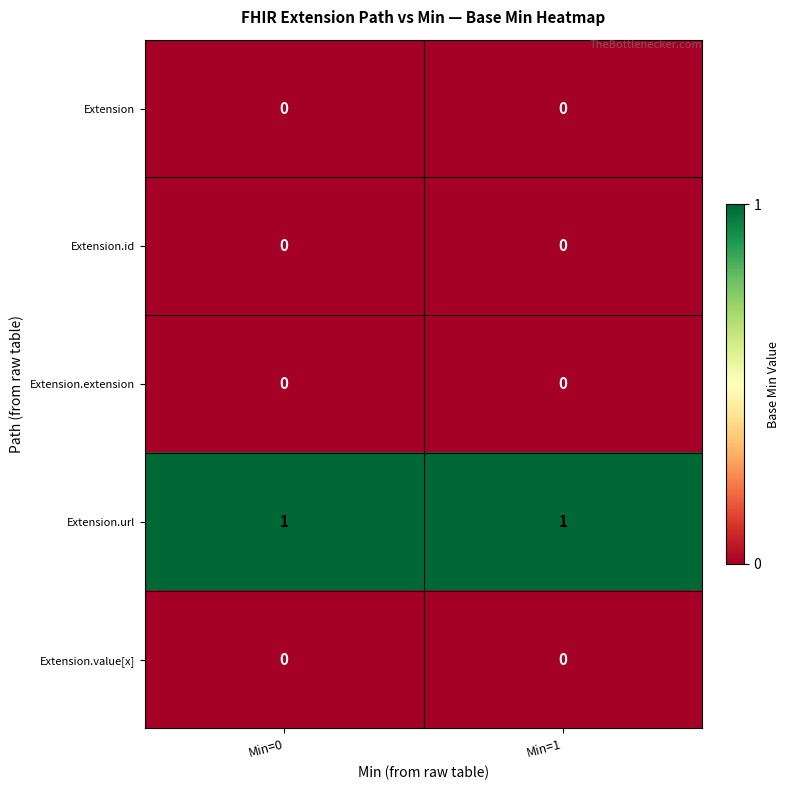

Is it true that Extension.id equals 0 at Min=1?

True